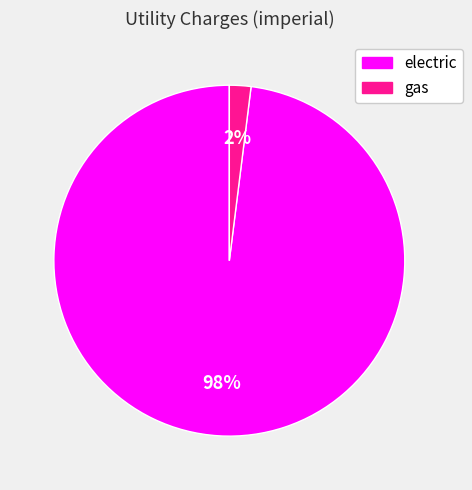

To the nearest percent, what is the average slice percentage?

50%